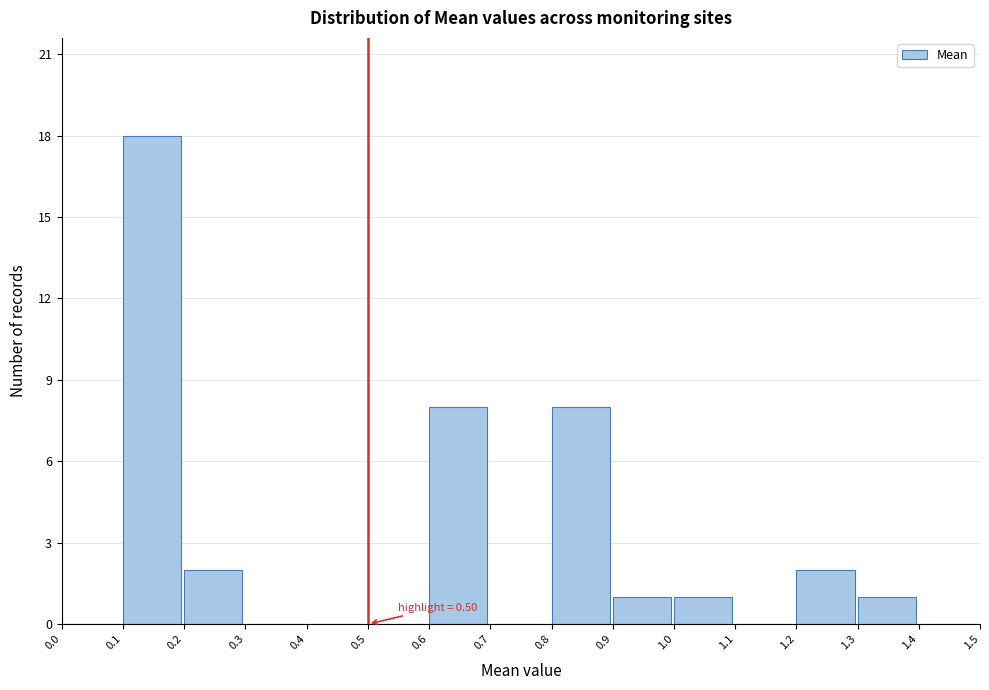

Over which range of the x-axis is the bar tallest?

0.1 to 0.2